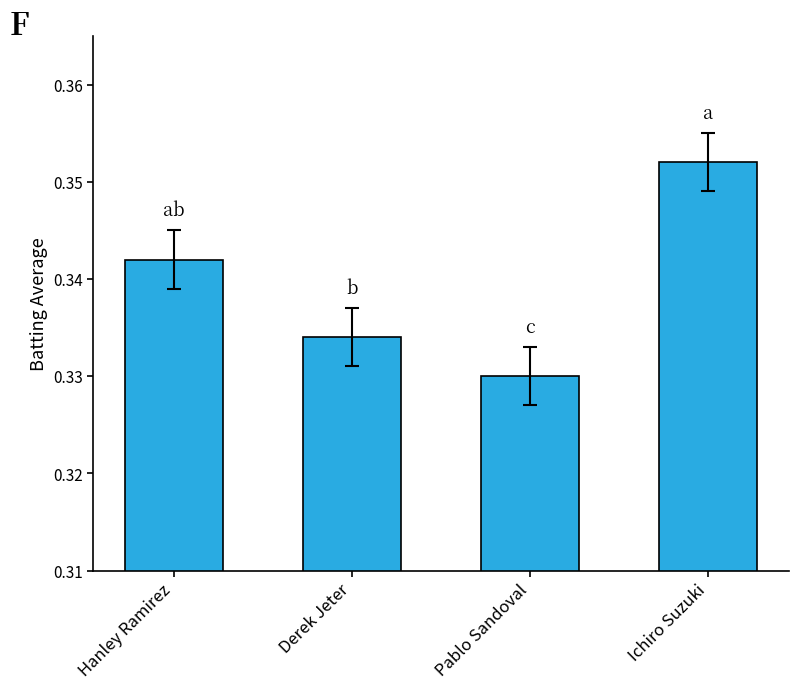

List the labels in order of value, largest first.

Ichiro Suzuki, Hanley Ramirez, Derek Jeter, Pablo Sandoval